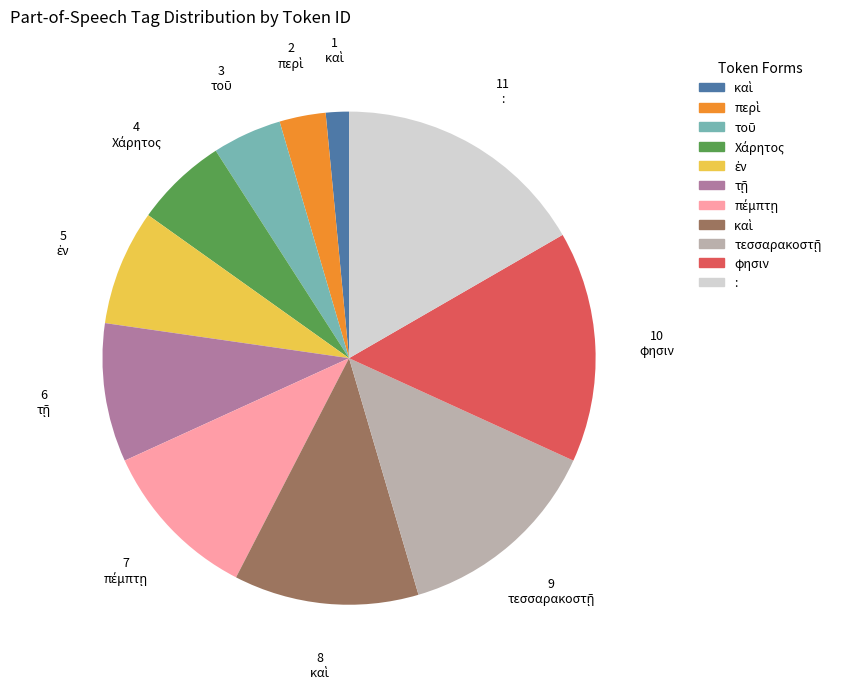

Is there any slice that represents more than half of the pie?

No